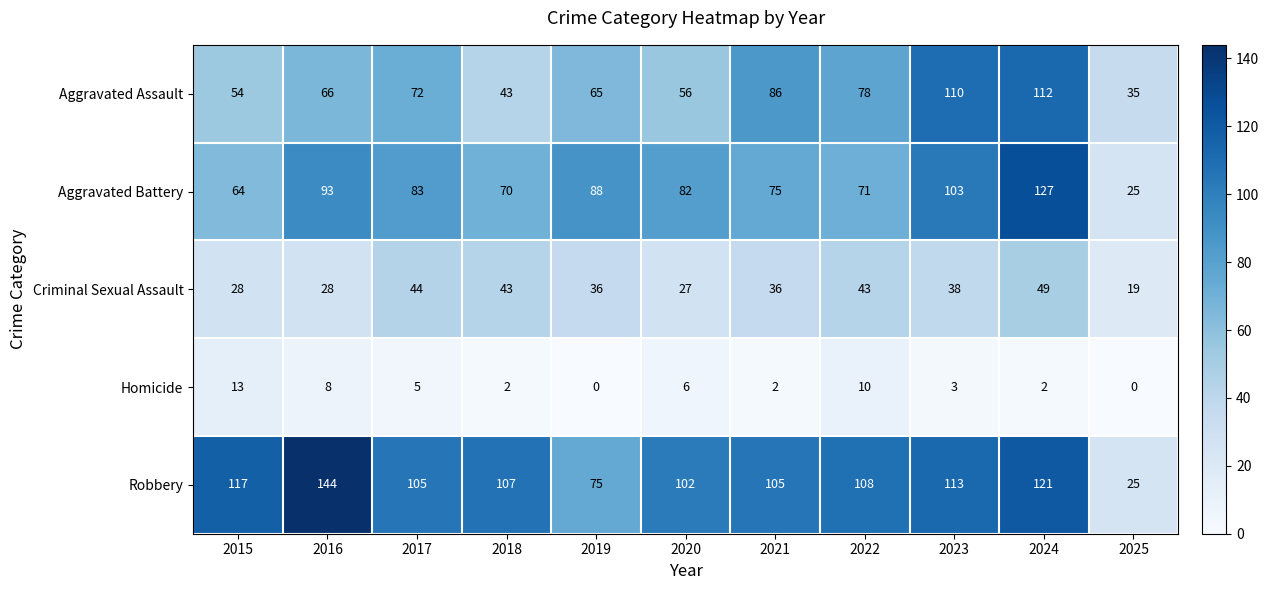

What is the spread (max minus min) of values at 2021?

103